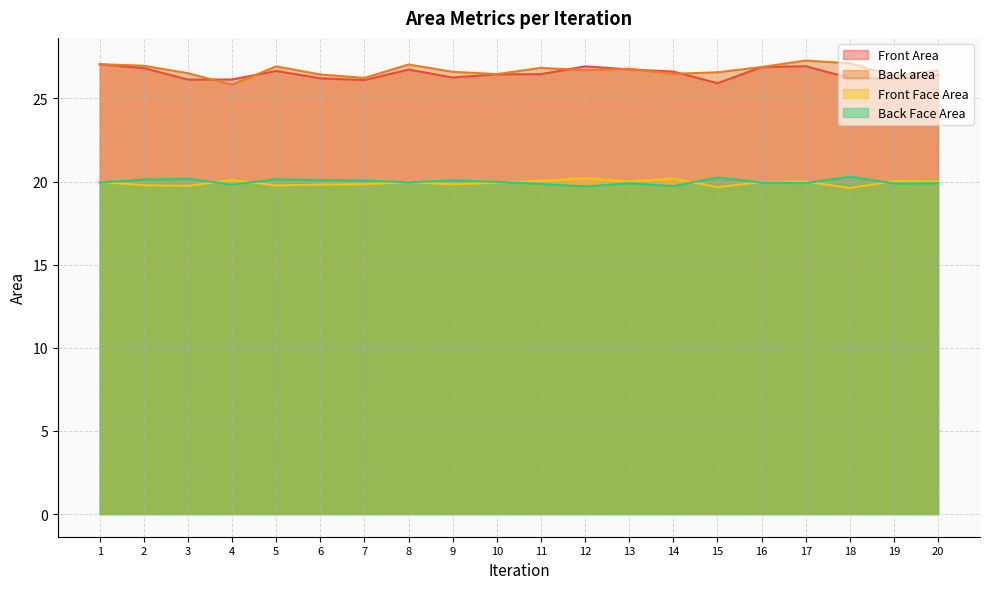

True or false: Back area and Front Face Area intersect in this chart.

False